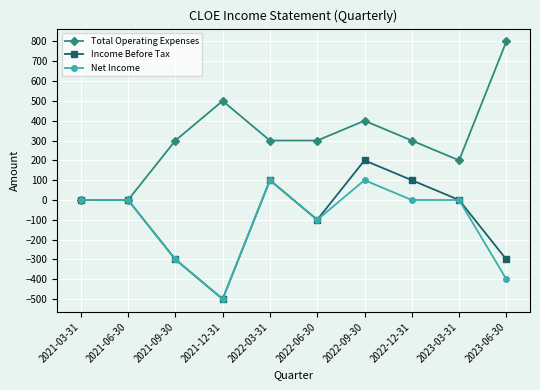

Reading right to left, extract all data points from this chart.

Total Operating Expenses: 800	200	300	400	300	300	500	300	0	0
Income Before Tax: -300	0	100	200	-100	100	-500	-300	0	0
Net Income: -400	0	0	100	-100	100	-500	-300	0	0